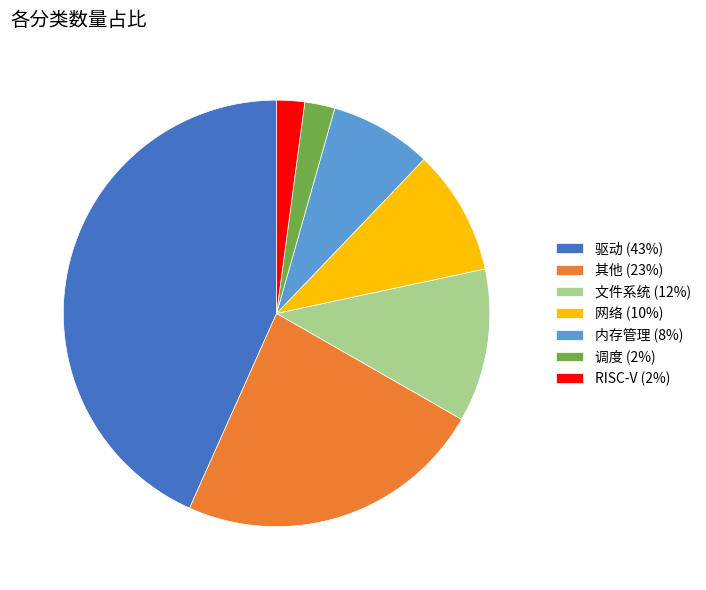

True or false: 内存管理 (8%) accounts for 8% of the total.

True